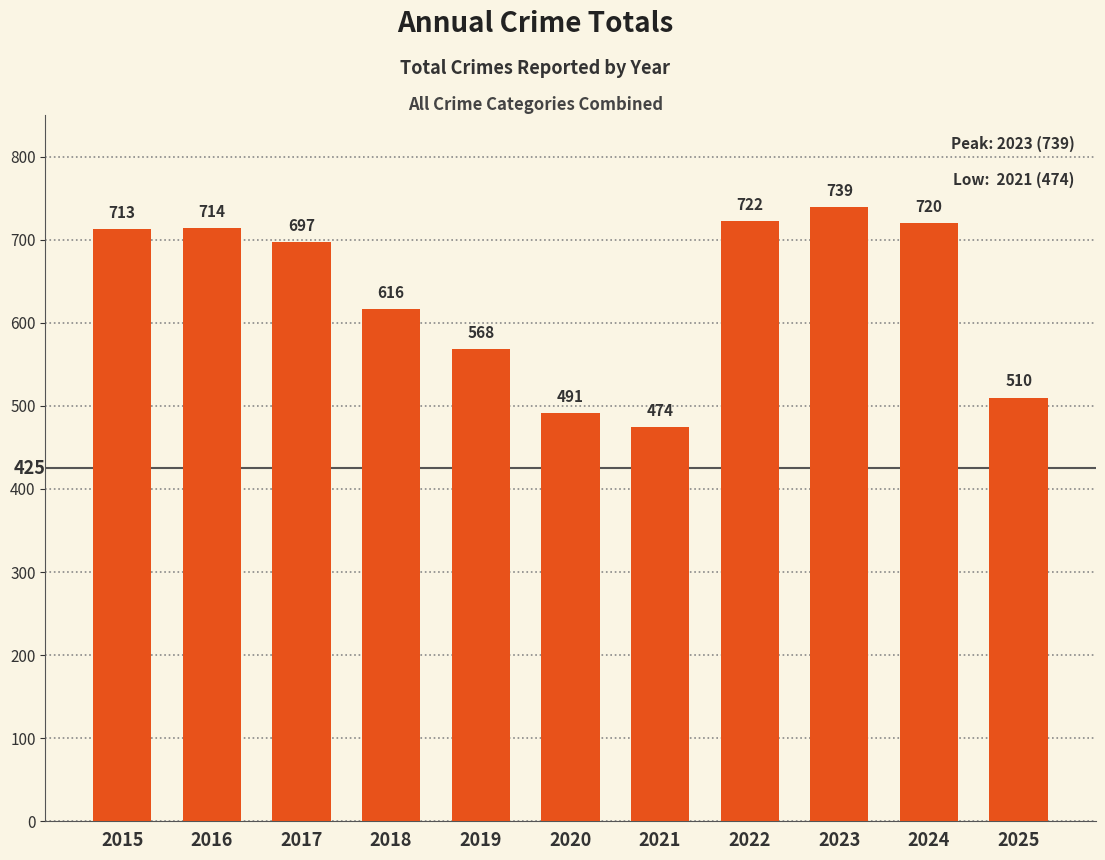

The value at 2018 is 881. True or false?

False